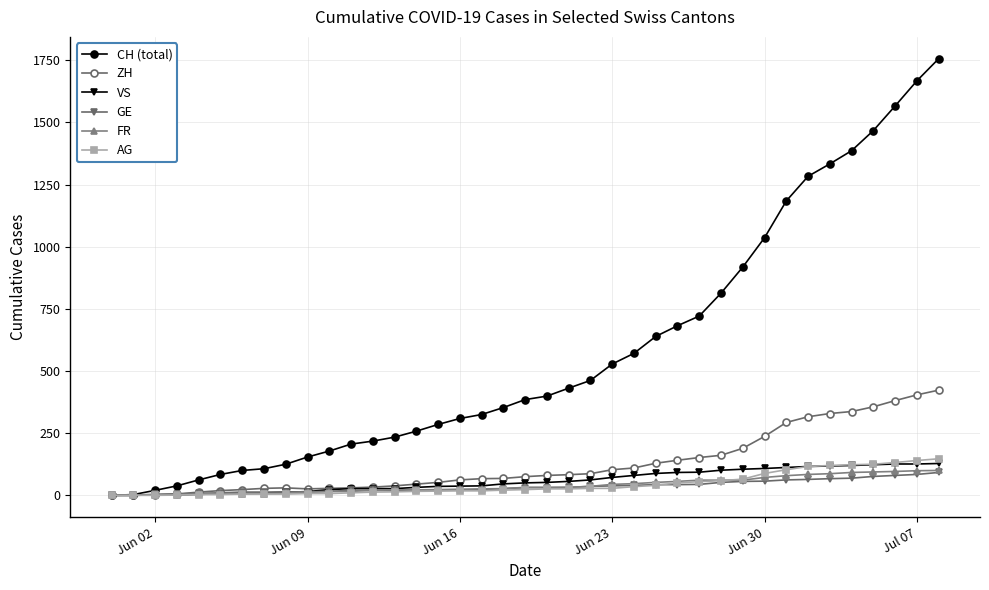

What are all the series names shown in the legend?

CH (total), ZH, VS, GE, FR, AG